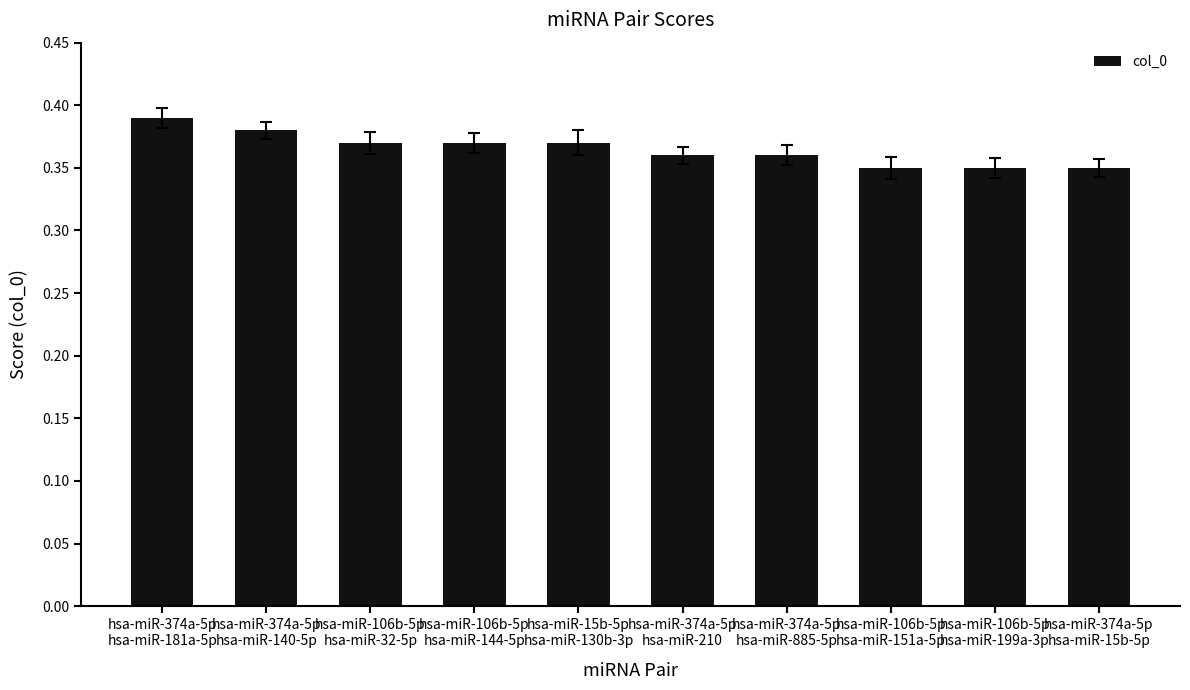

Count the values in the range 0 to 1.

10